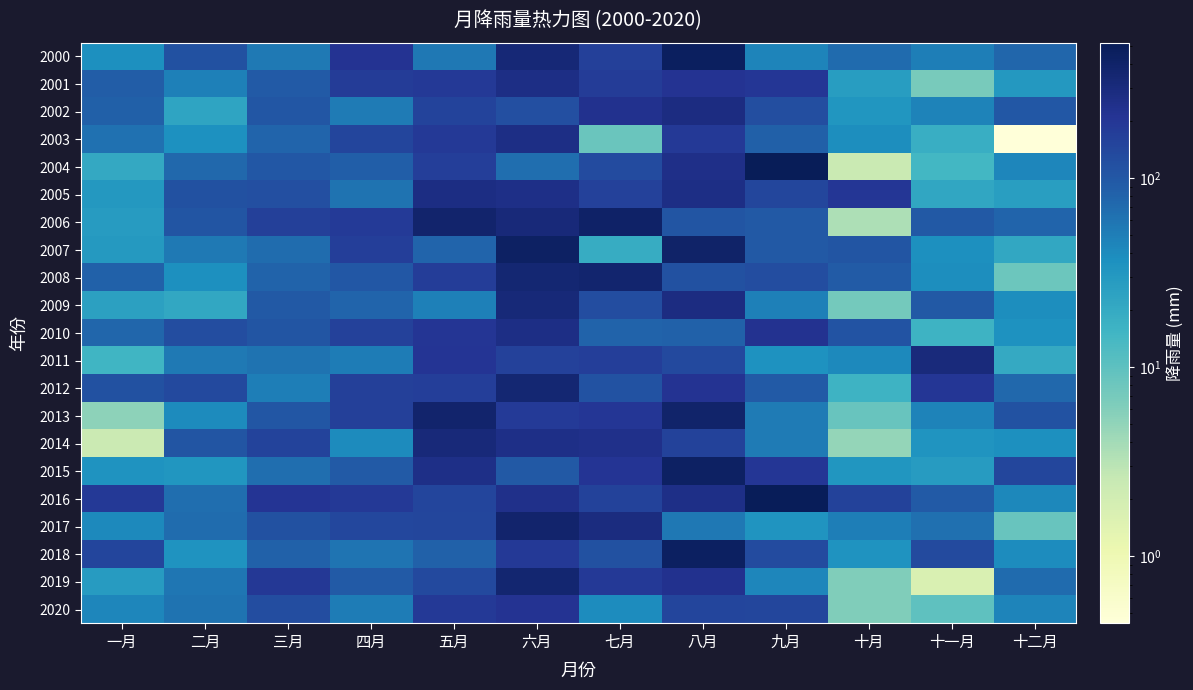

Which series has the largest total across all categories?

2016